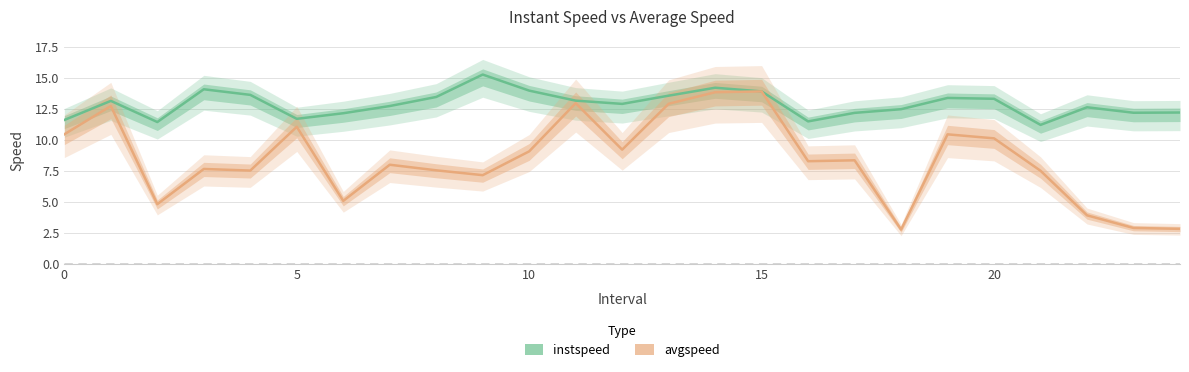

What is the approximate value of avgspeed at 19?

10.4